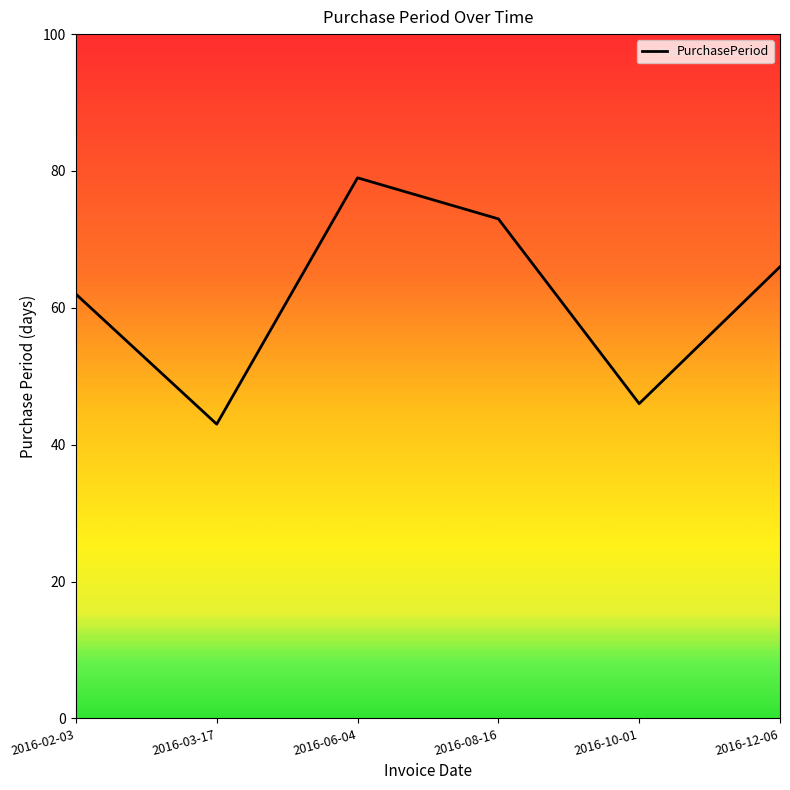

How many lines are shown in the chart?

1